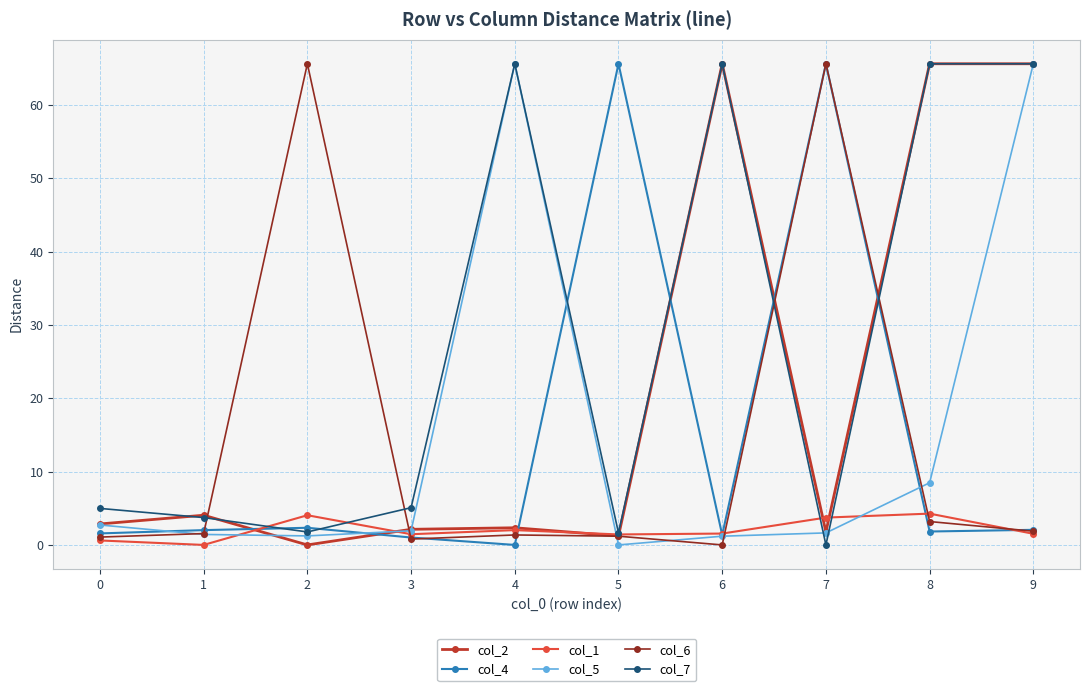

Is it true that col_2 equals 37.4 at 9?

False